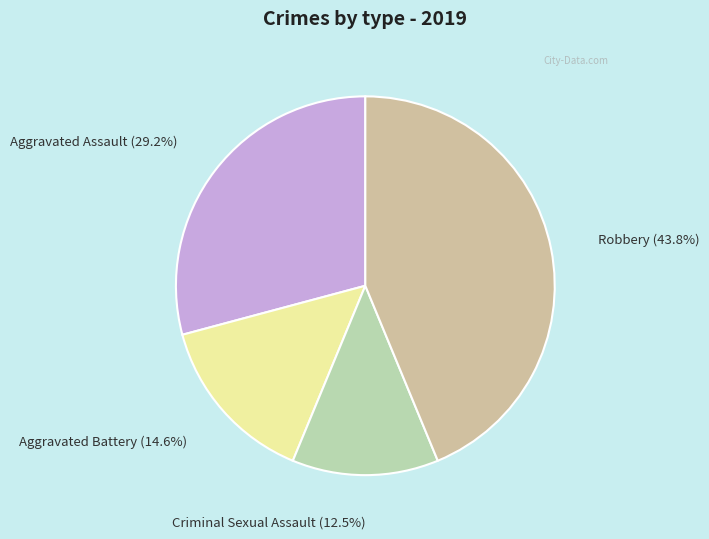

What percentage is the Robbery slice, to the nearest percent?

44%